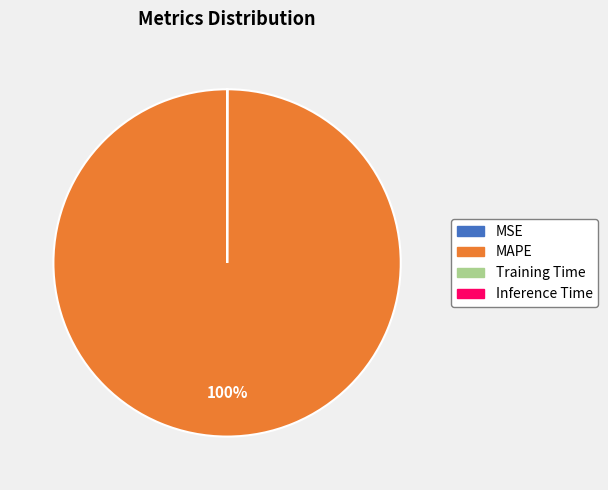

Which category accounts for the majority?

MAPE